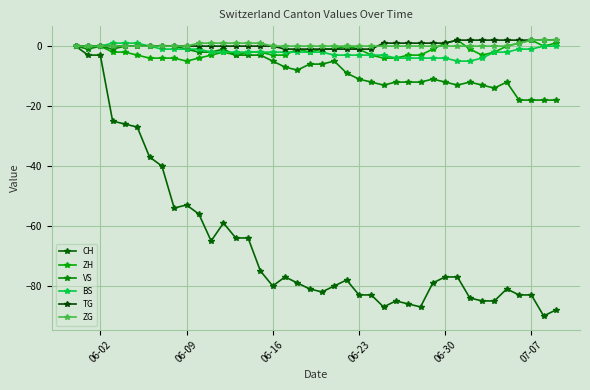

Does the chart have visible grid lines?

Yes